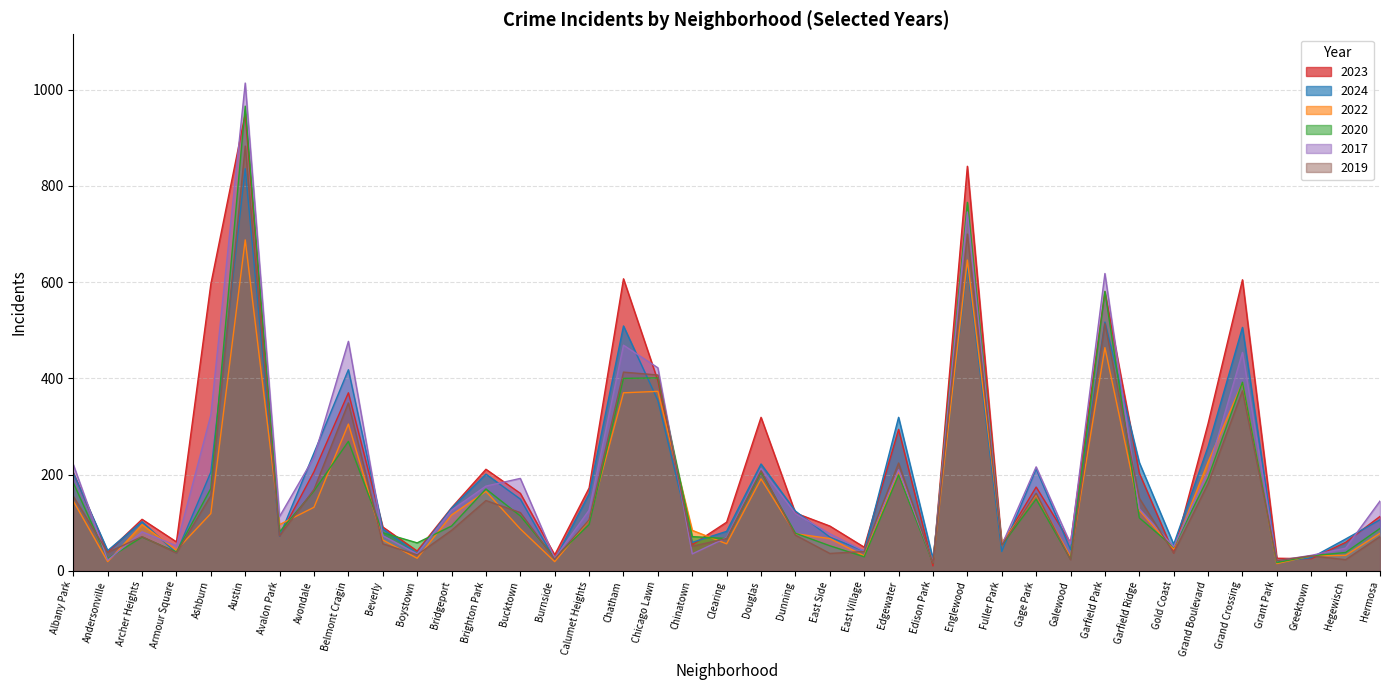

Count the number of data series in this chart.

6